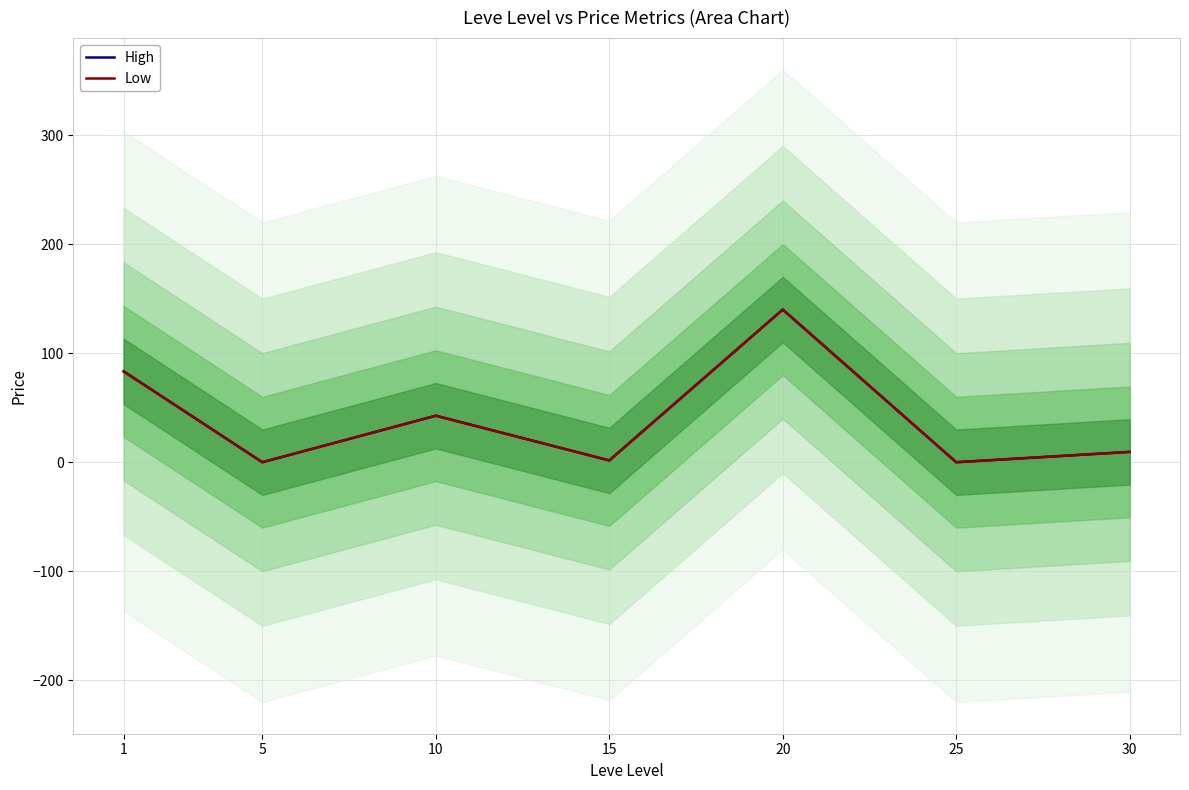

The value of High at 1 is 42.0. True or false?

False